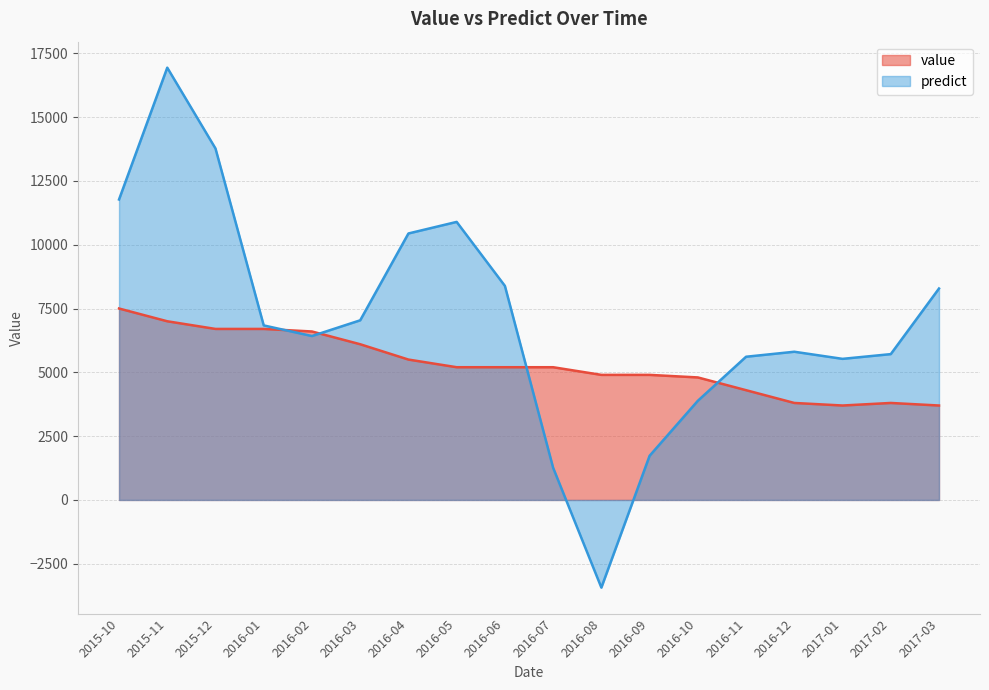

Reading right to left, extract all data points from this chart.

value: 3700.0	3800.0	3700.0	3800.0	4300.0	4800.0	4900.0	4900.0	5200.0	5200.0	5200.0	5500.0	6100.0	6600.0	6700.0	6700.0	7000.0	7500.0
predict: 8283.3	5713.2	5527.7	5806.4	5610.5	3884.7	1730.6	-3433.5	1260.3	8386.3	10892.9	10439.7	7037.7	6422.0	6837.7	13768.7	16935.2	11770.7